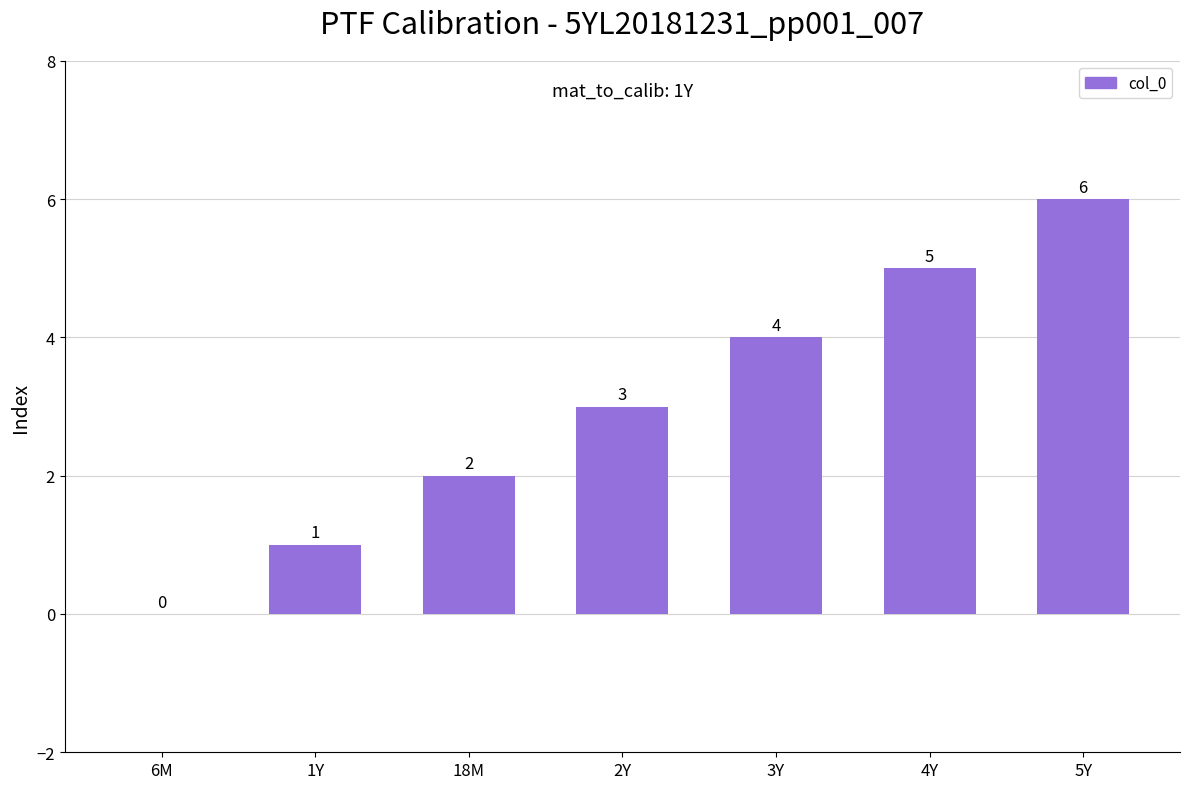

What is the sum of the values at 6M and 5Y?

6